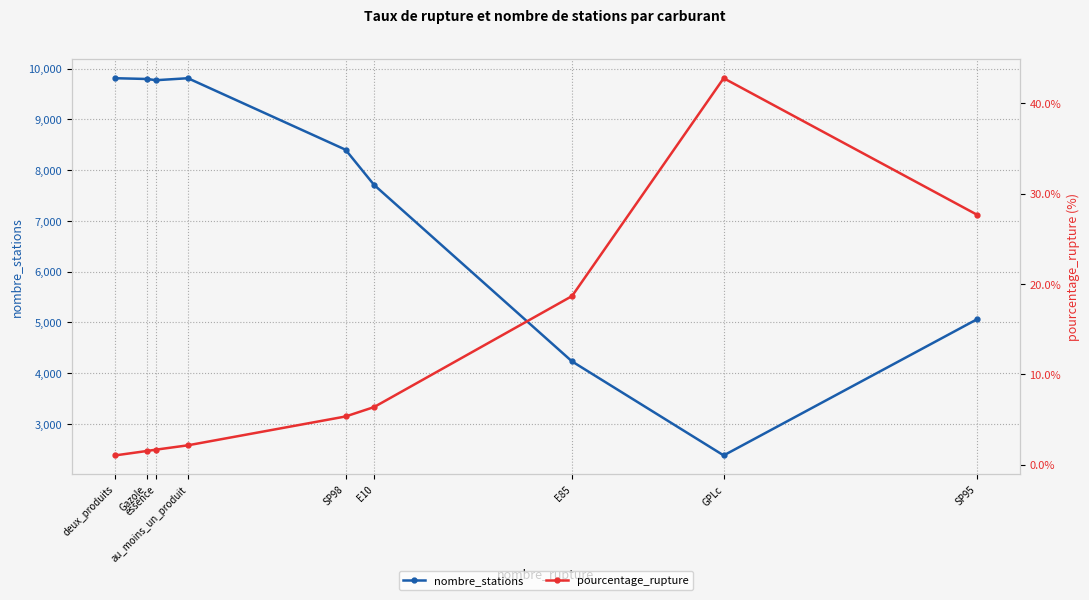

Between E10 and au_moins_un_produit, which is larger?

au_moins_un_produit